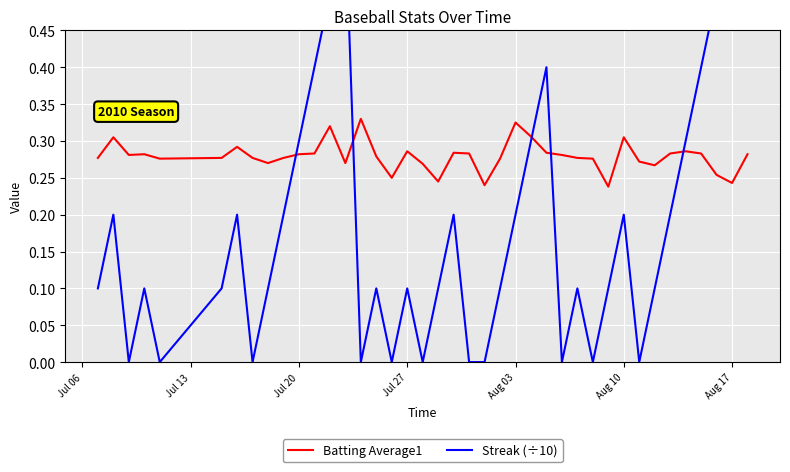

Is it true that Batting Average1 equals 0.5 at Jul 27?

False